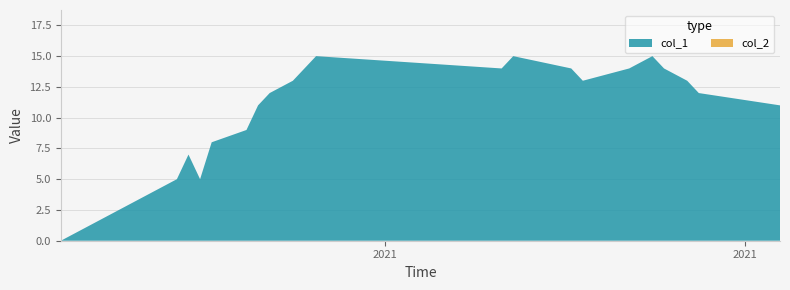

Reading left to right, what are all the values shown in this chart?

col_1: 0	5	7	5	8	9	11	12	13	14	15	14	15	14	13	14	15	14	13	12	11
col_2: 0	0	0	0	0	0	0	0	0	0	0	0	0	0	0	0	0	0	0	0	0